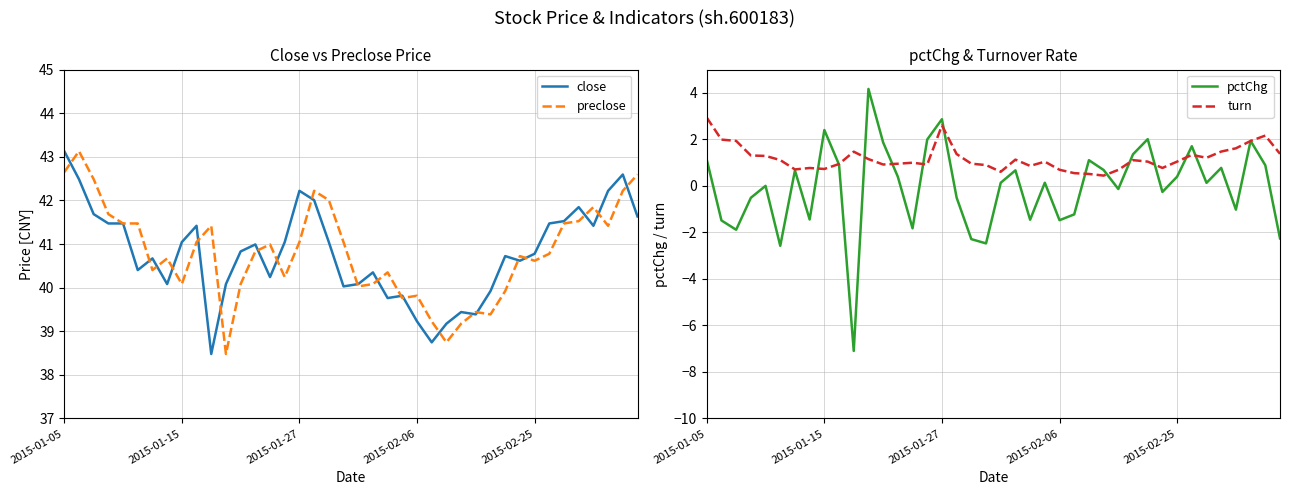

Is it true that preclose equals 13.6 at 35?

False